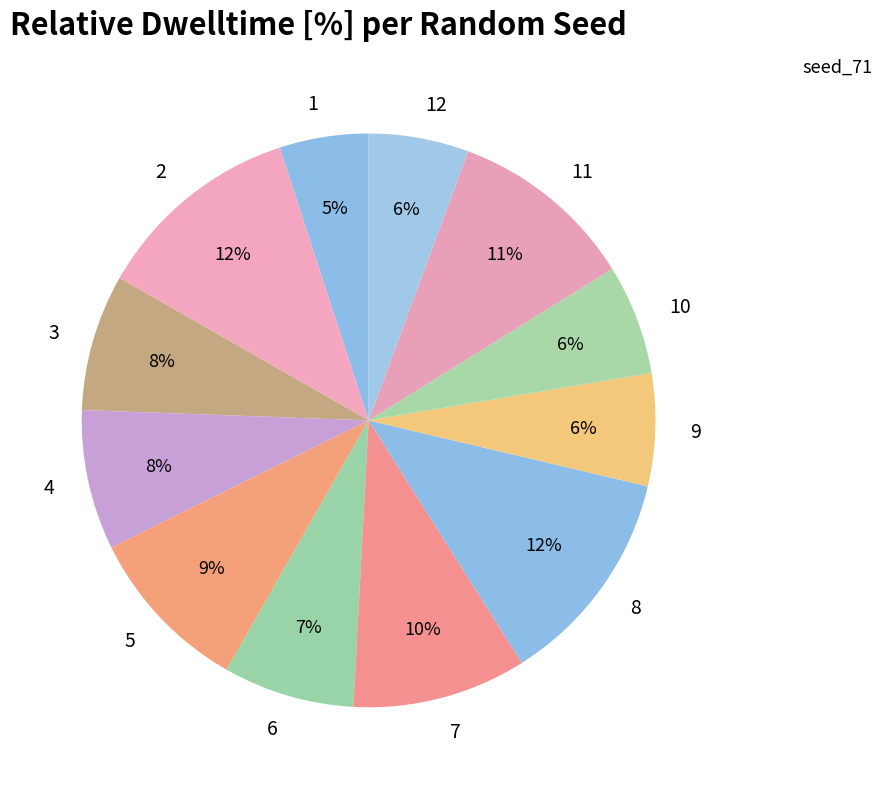

To the nearest percent, what is the difference between the largest and smallest slice percentages?

7%